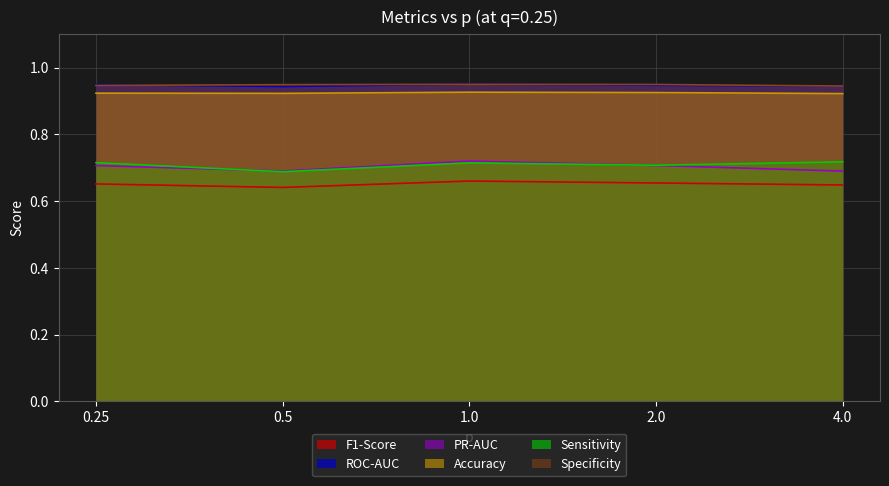

Is it true that Specificity equals 0.9 at 4.0?

True